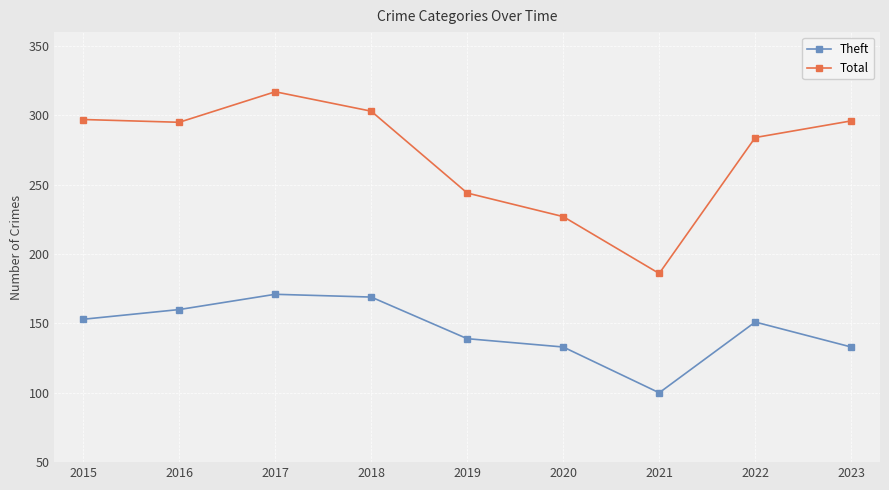

What is the difference between the maximum and minimum values in the Theft series?

71